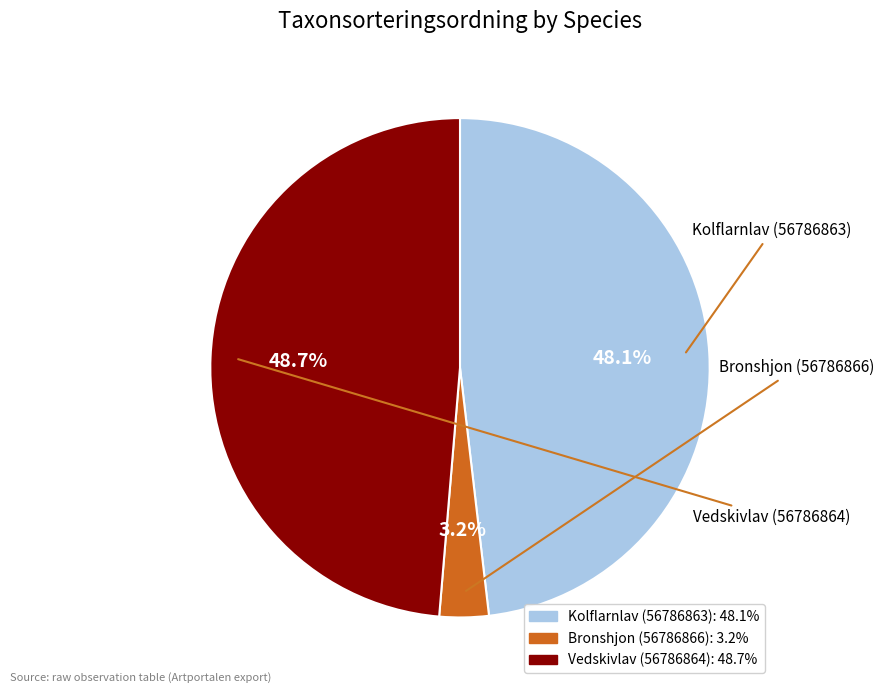

How many slices are in this pie chart?

3